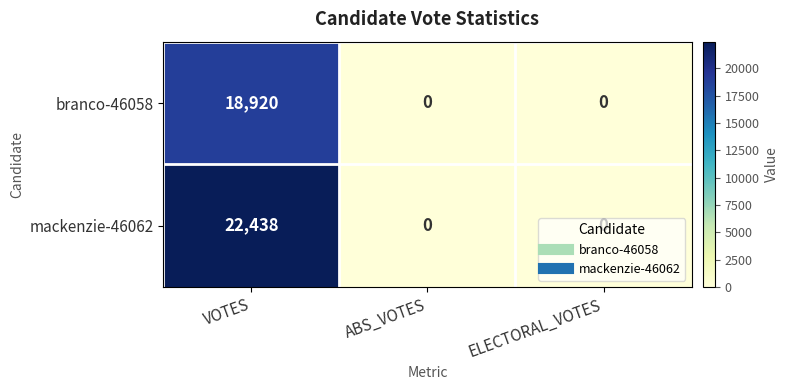

Which series changed the most between VOTES and ABS_VOTES?

mackenzie-46062